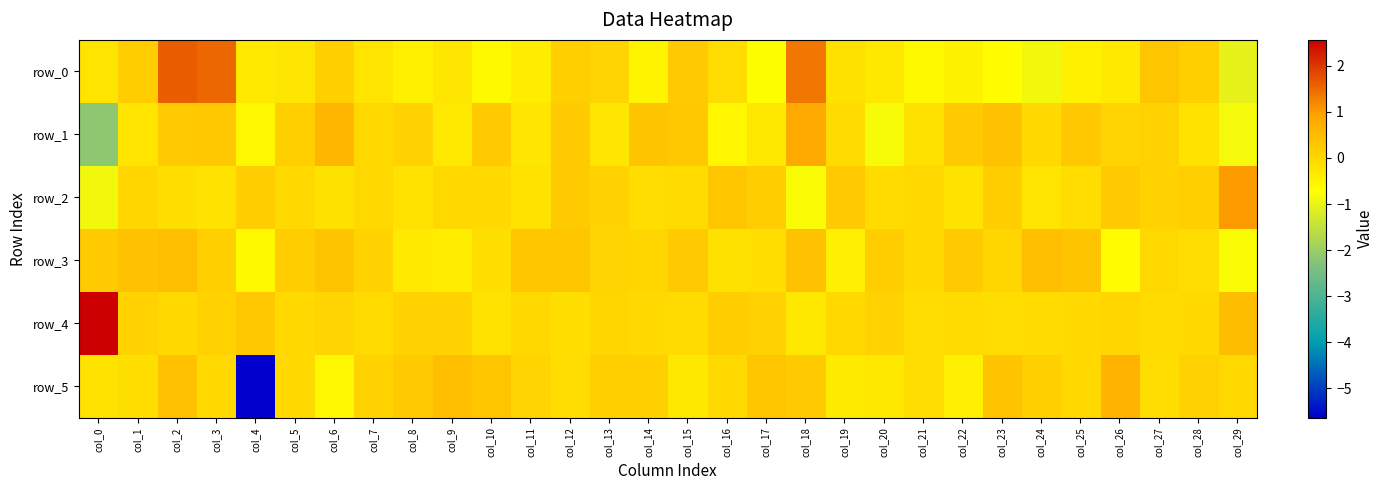

Reading left to right, what are all the values shown in this chart?

row_0: -0.2	0.2	1.6	1.5	-0.3	-0.3	0.1	-0.3	-0.5	-0.3	-0.6	-0.4	0.1	0.0	-0.5	0.2	-0.1	-0.7	1.4	-0.2	-0.3	-0.6	-0.5	-0.7	-0.9	-0.4	-0.4	0.3	0.1	-1.0
row_1: -2.2	-0.2	0.2	0.3	-0.6	0.1	0.6	-0.0	0.1	-0.3	0.2	-0.3	0.2	-0.3	0.3	0.3	-0.6	-0.3	0.8	-0.1	-0.8	-0.2	0.2	0.4	-0.0	0.3	0.0	0.1	-0.2	-0.9
row_2: -0.9	0.0	-0.2	-0.2	0.2	-0.1	-0.2	-0.0	-0.2	-0.0	-0.0	-0.2	0.2	0.1	-0.1	-0.1	0.3	0.2	-0.8	0.3	-0.1	-0.0	-0.2	0.2	-0.2	-0.1	0.2	0.1	0.1	1.0
row_3: 0.3	0.4	0.4	0.1	-0.6	0.2	0.3	0.1	-0.3	-0.4	-0.2	0.3	0.3	0.0	0.0	0.2	-0.2	-0.1	0.4	-0.4	0.2	-0.1	0.2	0.0	0.4	0.3	-0.7	-0.0	-0.1	-0.8
row_4: 2.6	0.1	-0.1	0.1	0.3	-0.1	0.1	-0.1	0.1	0.1	-0.2	-0.0	-0.1	0.0	-0.0	-0.1	0.2	0.1	-0.3	-0.0	0.1	-0.1	-0.1	-0.1	-0.1	-0.1	0.0	-0.1	-0.1	0.5
row_5: -0.2	-0.1	0.4	-0.0	-5.6	-0.0	-0.6	0.1	0.2	0.4	0.3	0.1	-0.1	0.1	0.2	-0.3	-0.0	0.3	0.2	-0.4	-0.3	-0.1	-0.4	0.4	0.2	-0.0	0.6	-0.1	0.1	-0.0